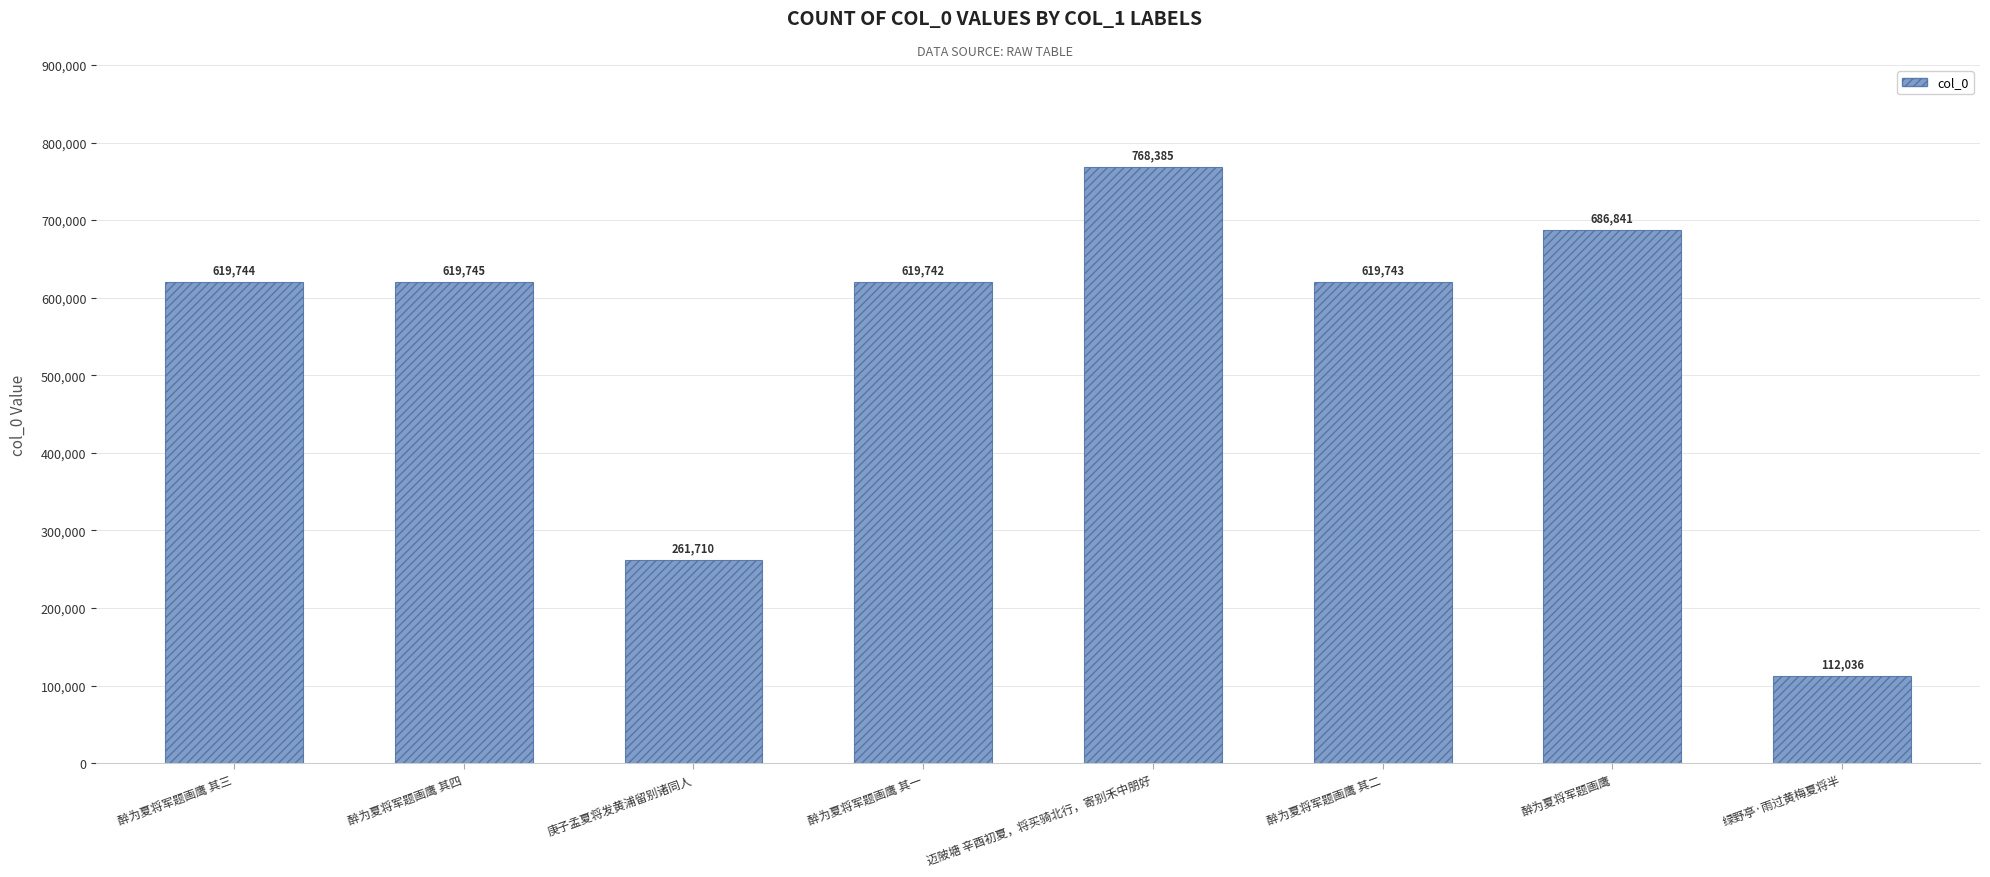

Reading left to right, list all the values displayed in this chart.

619744	619745	261710	619742	768385	619743	686841	112036